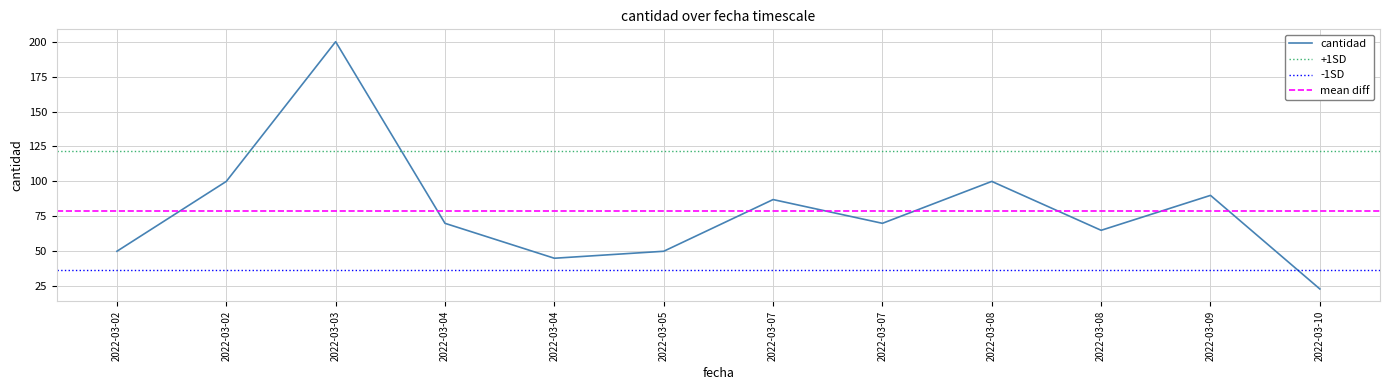

Between 2022-03-05 and 2022-03-09, which is larger?

2022-03-09